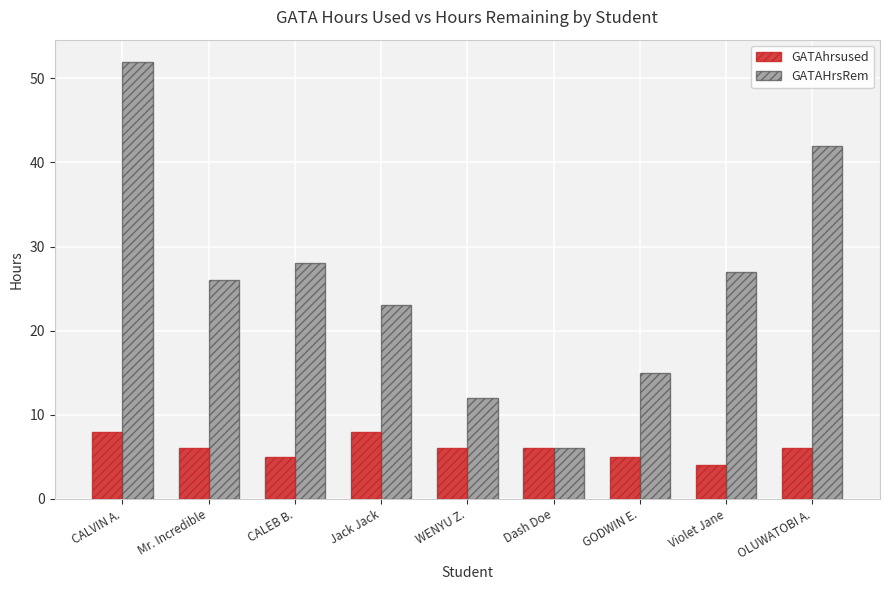

Reading left to right, extract all data points from this chart.

GATAhrsused: 8	6	5	8	6	6	5	4	6
GATAHrsRem: 52	26	28	23	12	6	15	27	42